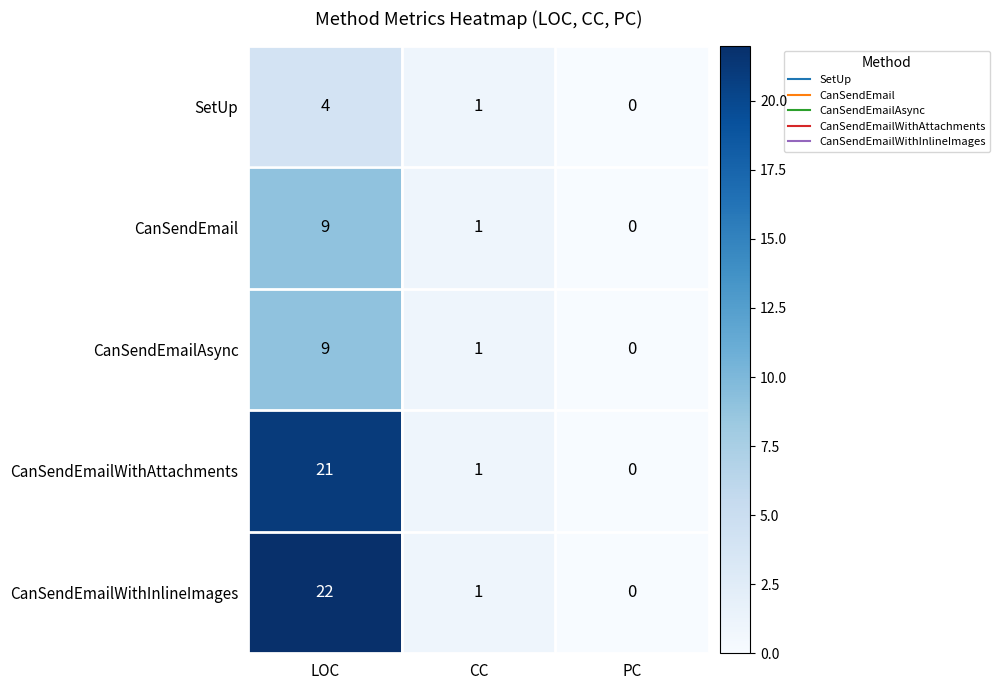

Which category has the highest value across all series?

LOC